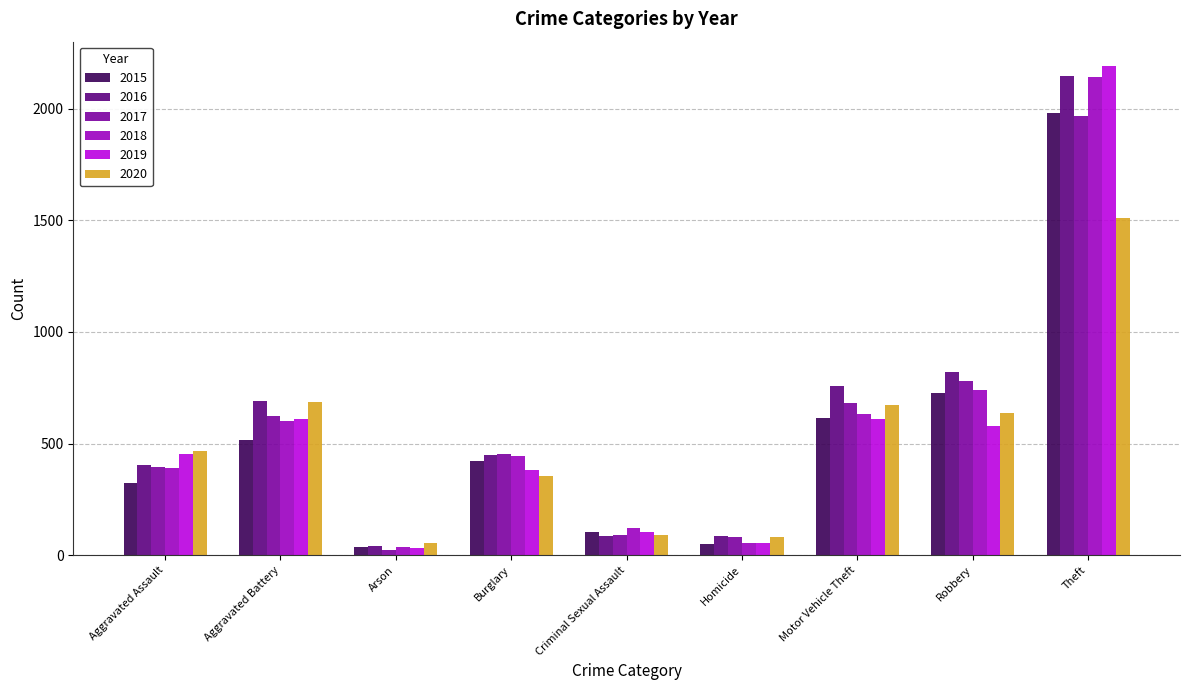

What is the smallest value displayed?

23